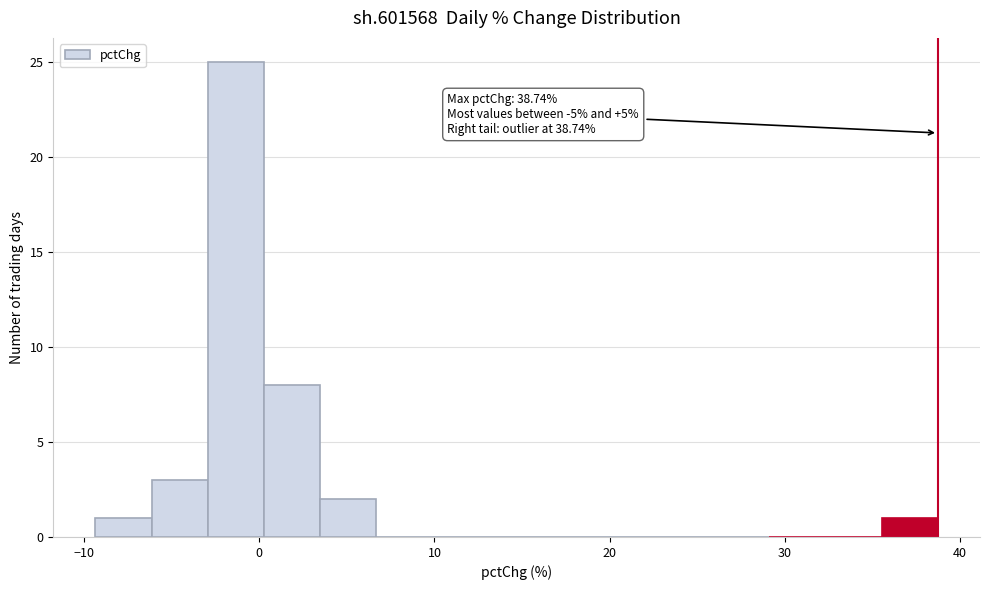

Around what value on the x-axis is the tallest bar? Give the approximate position of its centre, as read against the axis.

-1